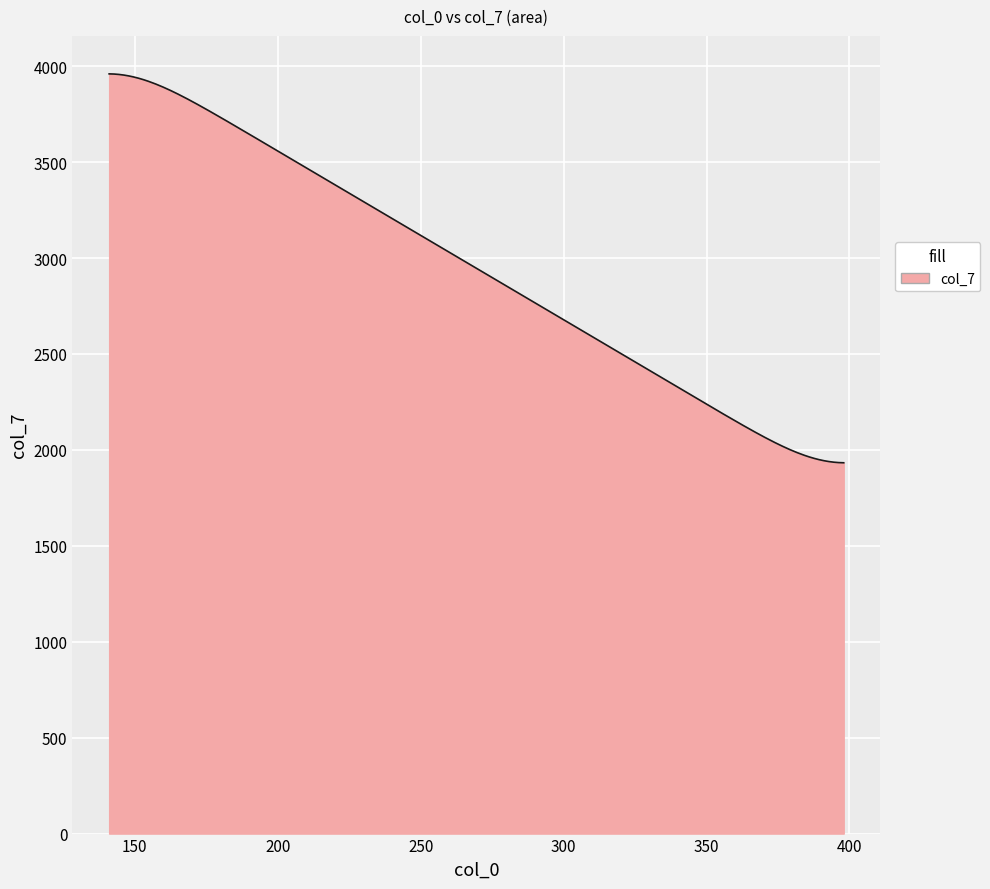

How many lines are shown in the chart?

1